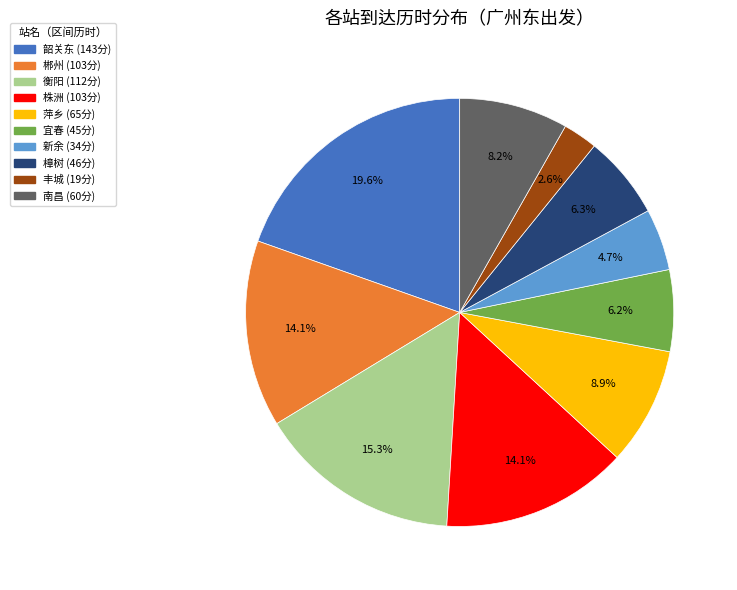

To the nearest percent, what is the difference between the largest and smallest slice percentages?

17%